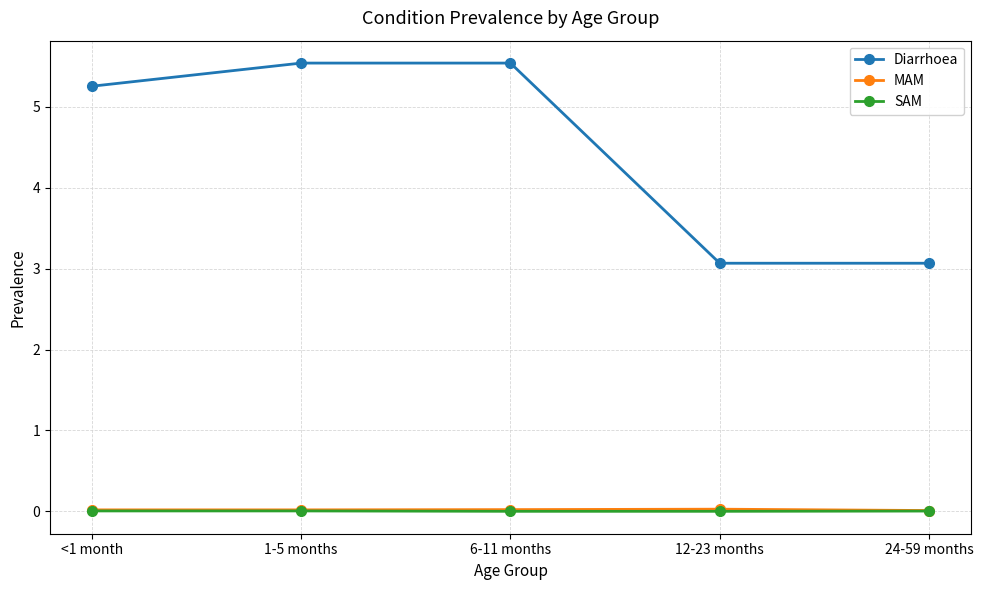

Which series has the widest spread of values?

Diarrhoea